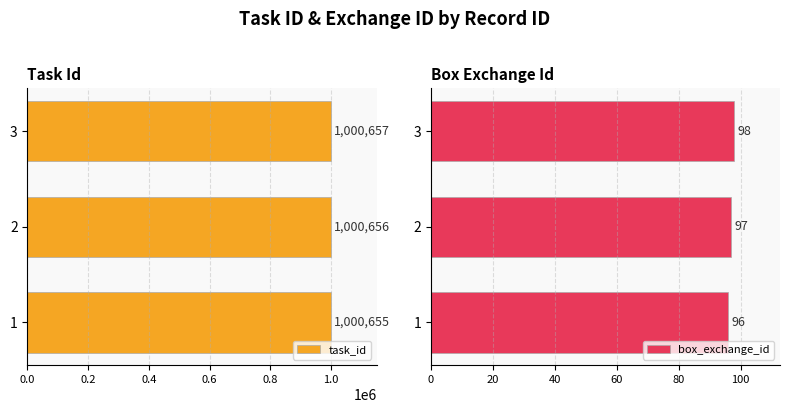

Which series has the widest spread of values?

task_id